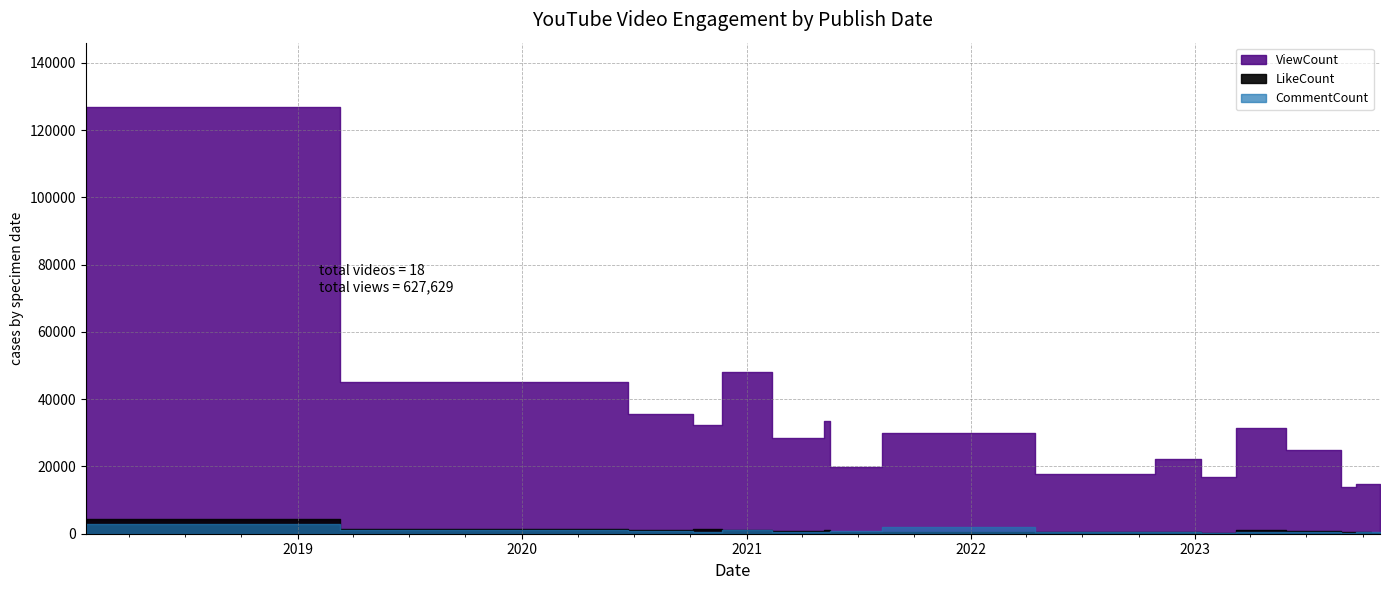

Does the chart have visible grid lines?

Yes